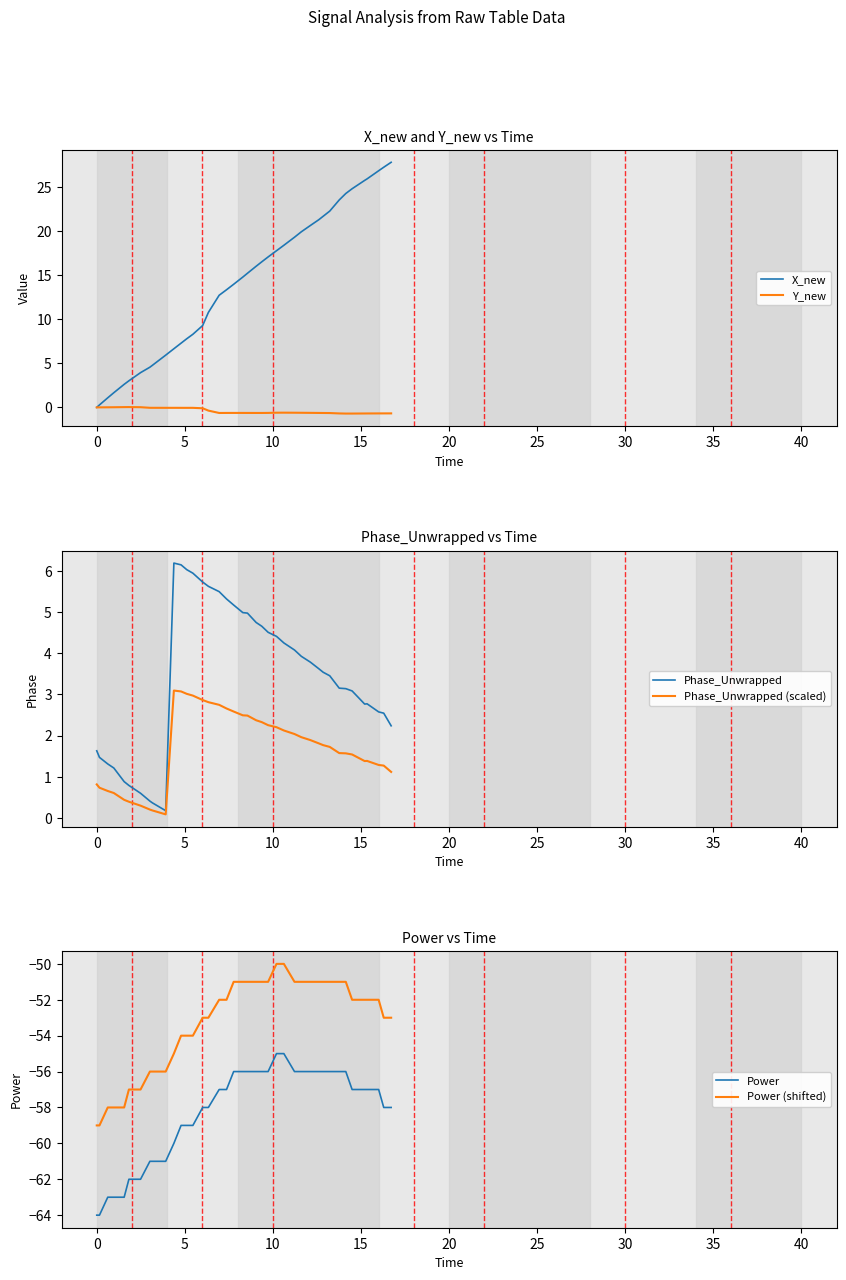

What is the lowest value of the Power series?

-64